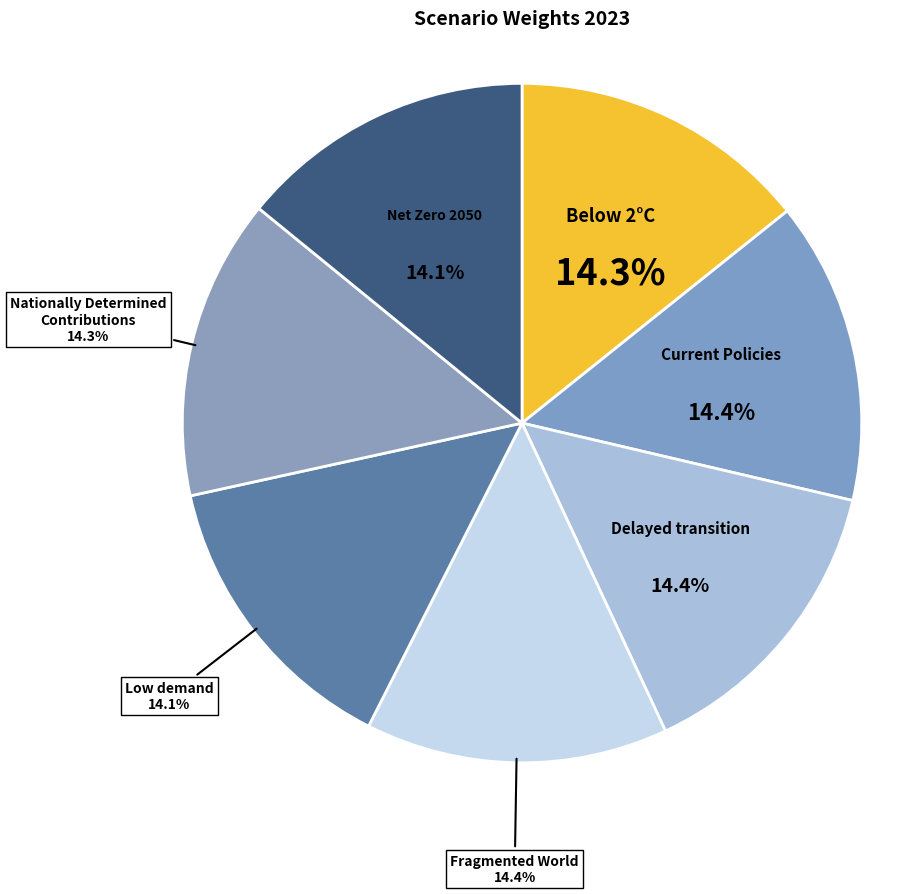

What is the total percentage of Net Zero 2050 and Delayed transition?

28.5%